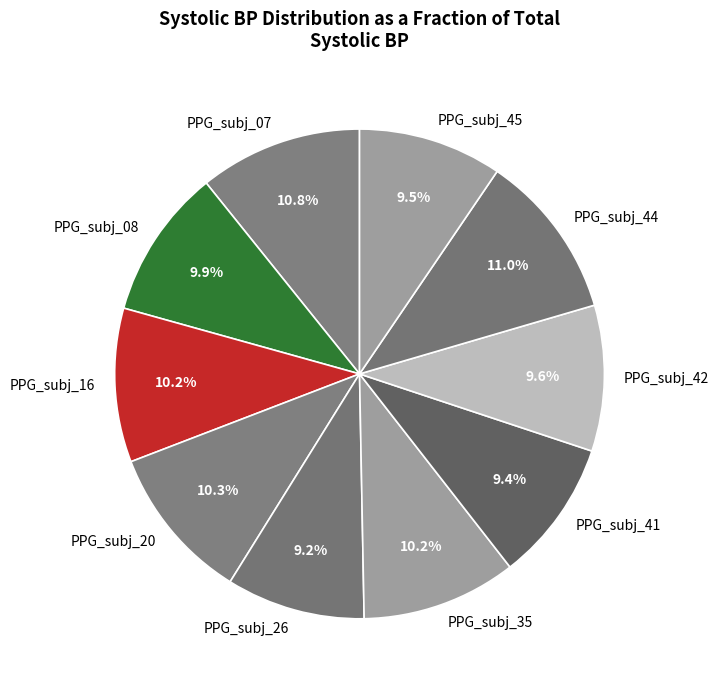

Approximately how many times larger is the value at PPG_subj_16 compared to PPG_subj_20?

1.0